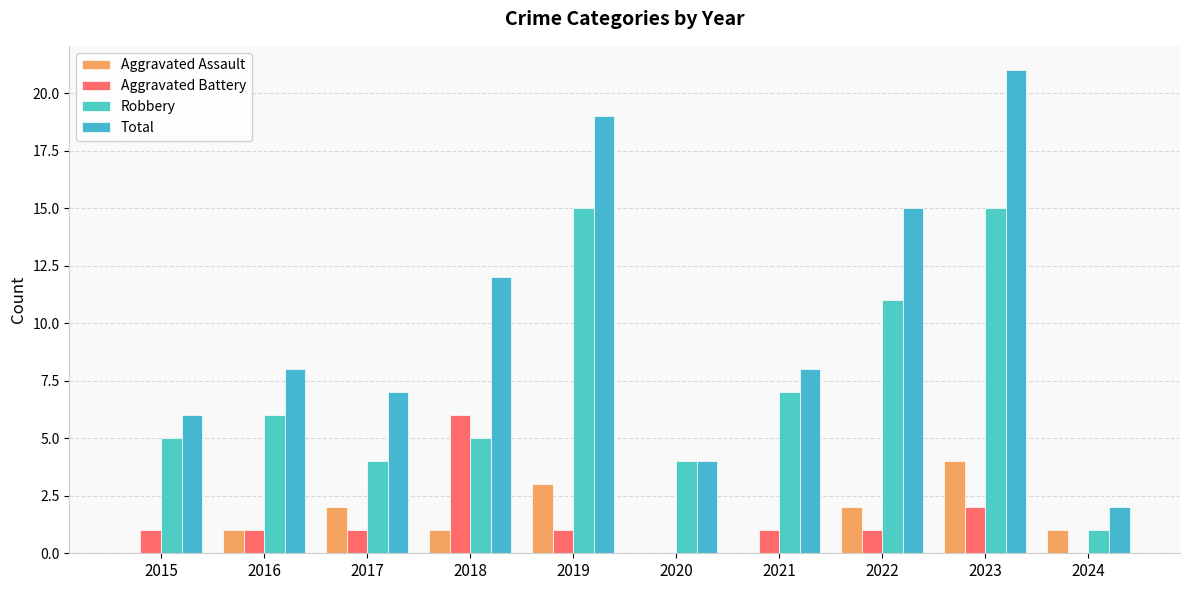

At 2019, list the series in order from largest to smallest.

Total, Robbery, Aggravated Assault, Aggravated Battery